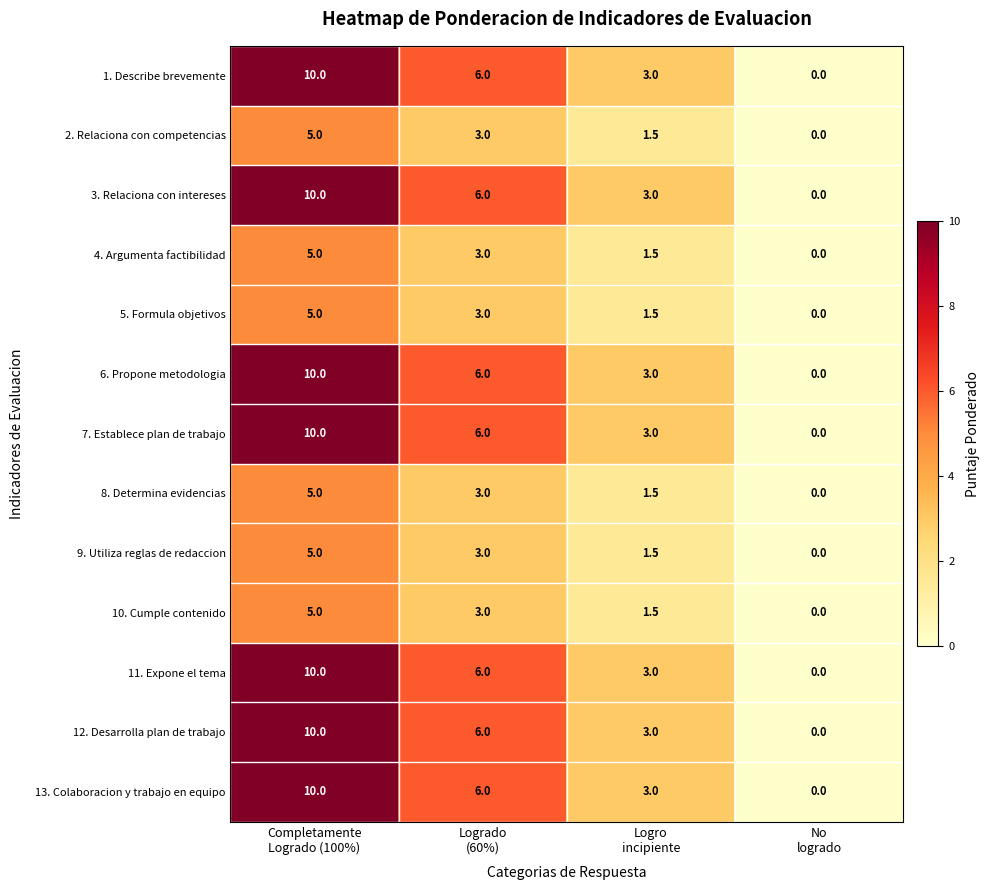

What is the greatest value displayed?

10.0